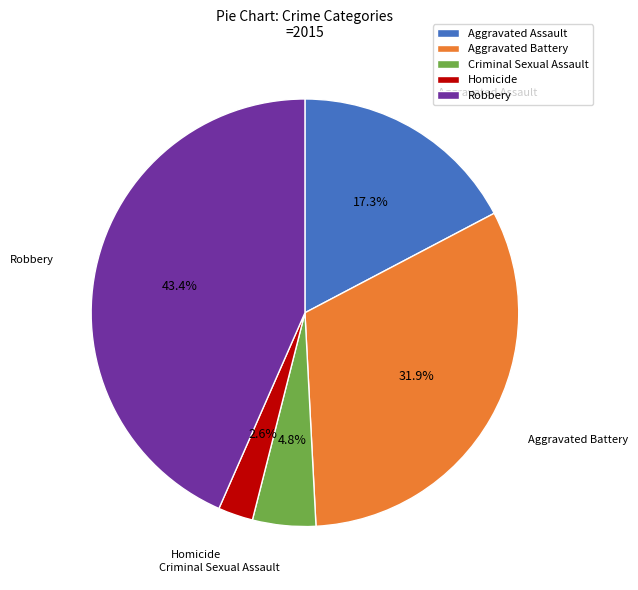

Combined, what portion of the pie is Criminal Sexual Assault and Aggravated Battery?

36.7%